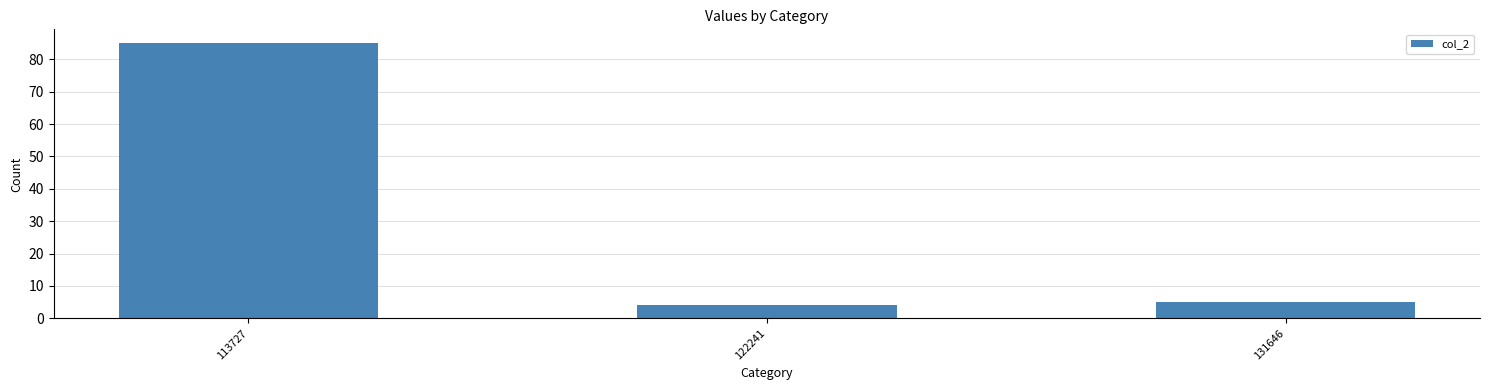

Between 113727 and 122241, which is larger?

113727